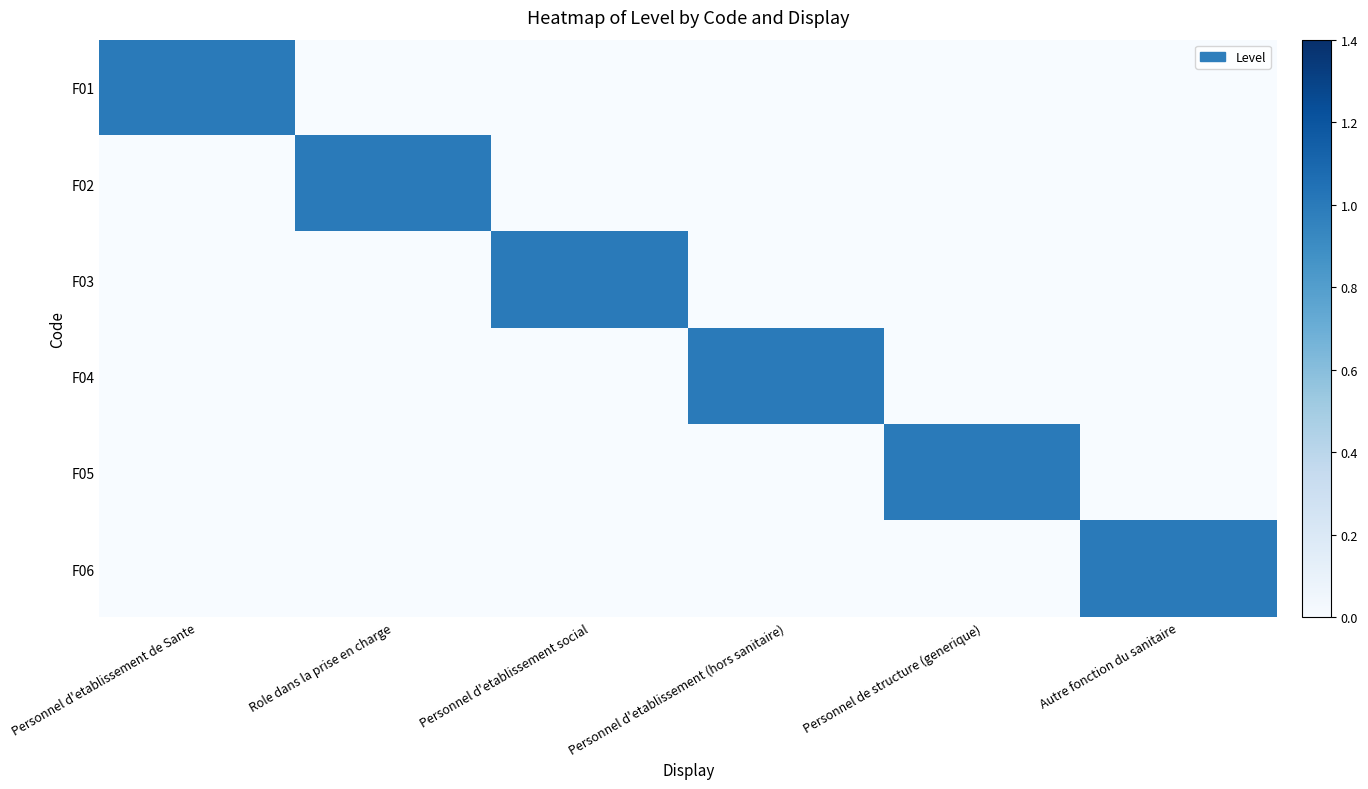

Rank the series at Autre fonction du sanitaire from lowest to highest value.

F01, F02, F03, F04, F05, F06